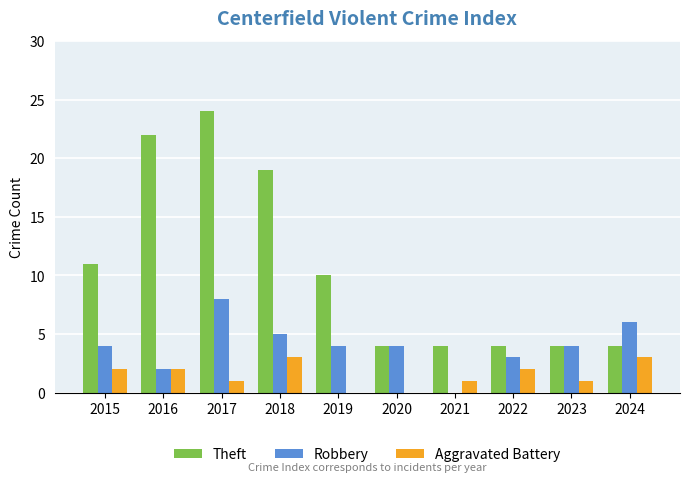

What is the maximum value for Aggravated Battery?

3